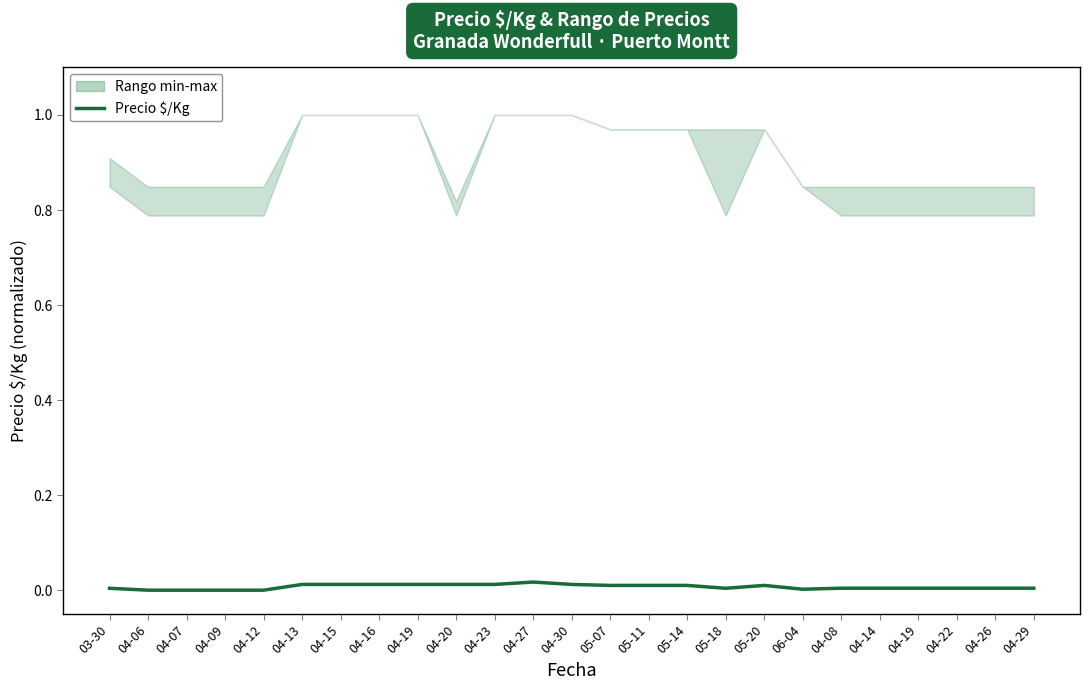

What is the label of the 14th point from the right?

04-27